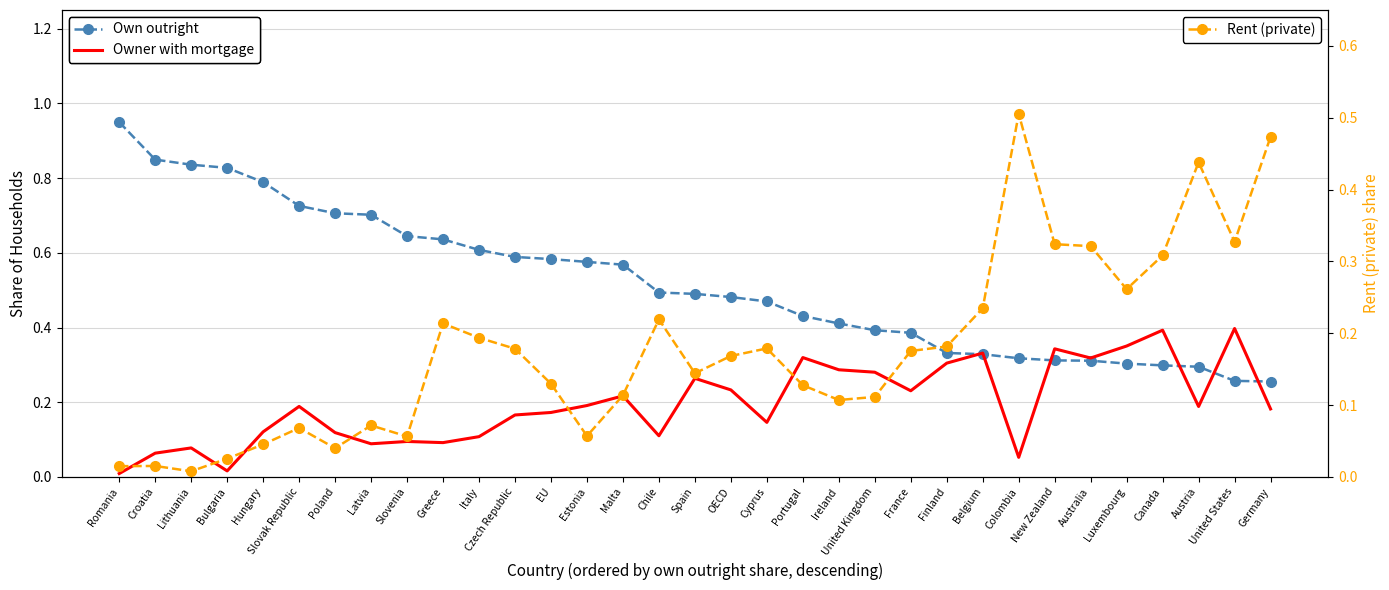

What is the greatest value displayed?

0.9